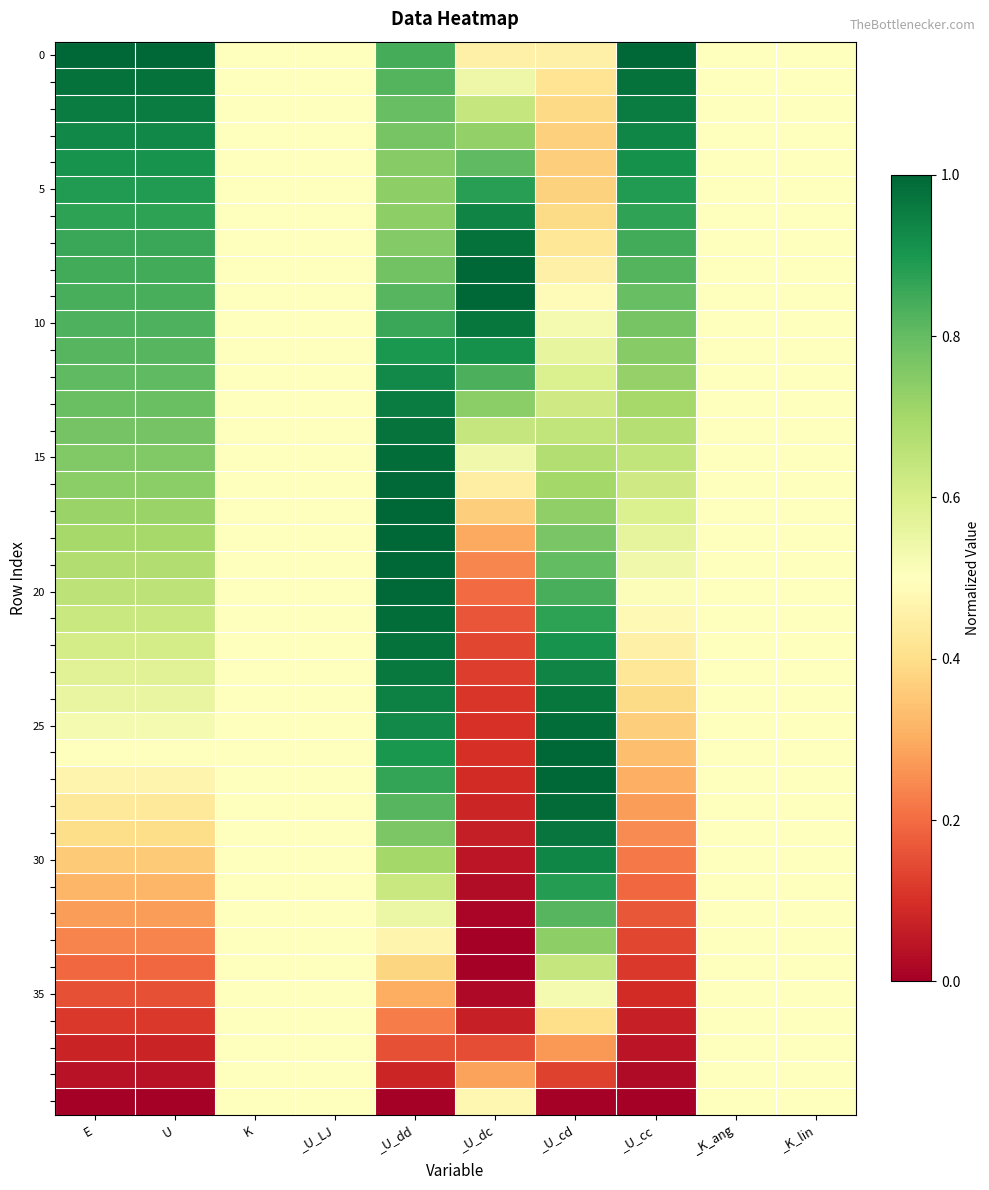

At how many categories does at least one series exceed 0?

10